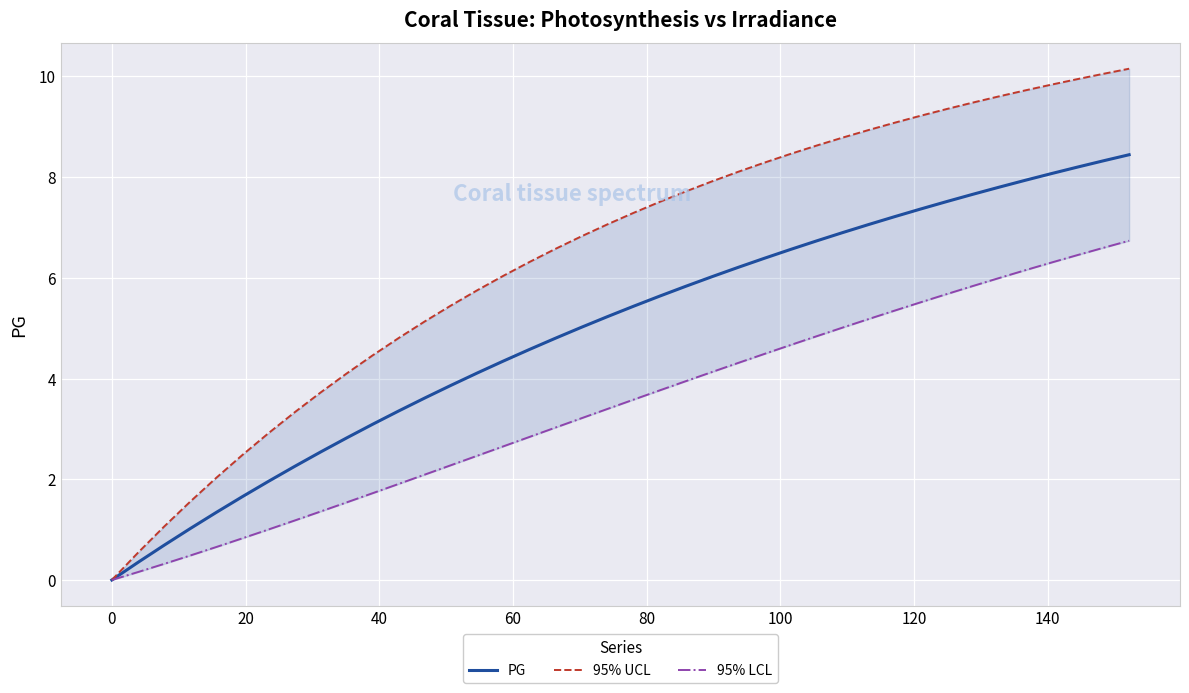

Reading right to left, transcribe all the data shown in this chart.

PG: 8.4	8.3	8.2	8.1	7.9	7.8	7.7	7.5	7.4	7.2	7.1	6.9	6.7	6.6	6.4	6.2	6.0	5.8	5.6	5.4	5.2	5.0	4.8	4.6	4.3	4.1	3.9	3.6	3.4	3.1	2.8	2.5	2.3	2.0	1.7	1.3	1.0	0.7	0.3	0.0
95% UCL: 10.1	10.0	9.9	9.8	9.7	9.6	9.5	9.3	9.2	9.1	8.9	8.8	8.6	8.5	8.3	8.1	7.9	7.7	7.5	7.3	7.1	6.8	6.6	6.3	6.0	5.7	5.4	5.1	4.8	4.5	4.1	3.7	3.3	2.9	2.5	2.0	1.6	1.1	0.5	0.0
95% LCL: 6.7	6.6	6.4	6.3	6.1	6.0	5.8	5.7	5.5	5.3	5.2	5.0	4.8	4.7	4.5	4.3	4.1	3.9	3.8	3.6	3.4	3.2	3.0	2.8	2.7	2.5	2.3	2.1	1.9	1.7	1.5	1.4	1.2	1.0	0.8	0.7	0.5	0.3	0.2	0.0